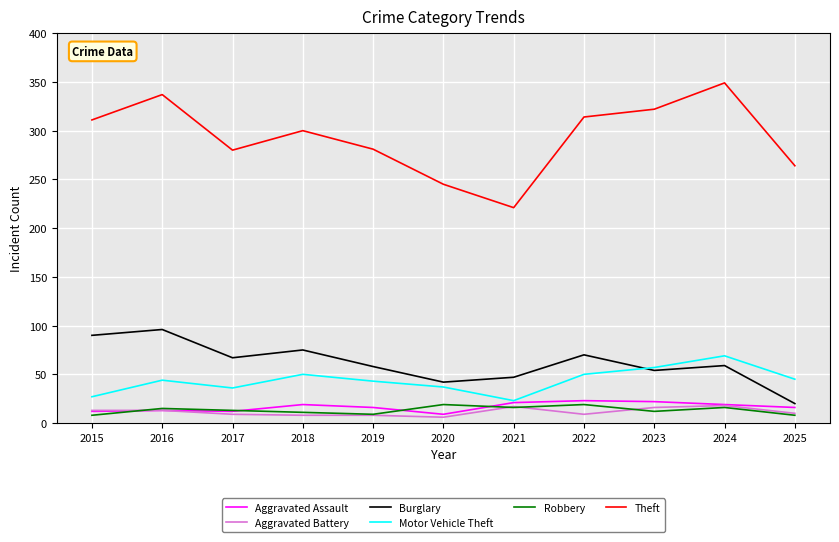

True or false: Burglary and Robbery intersect in this chart.

False